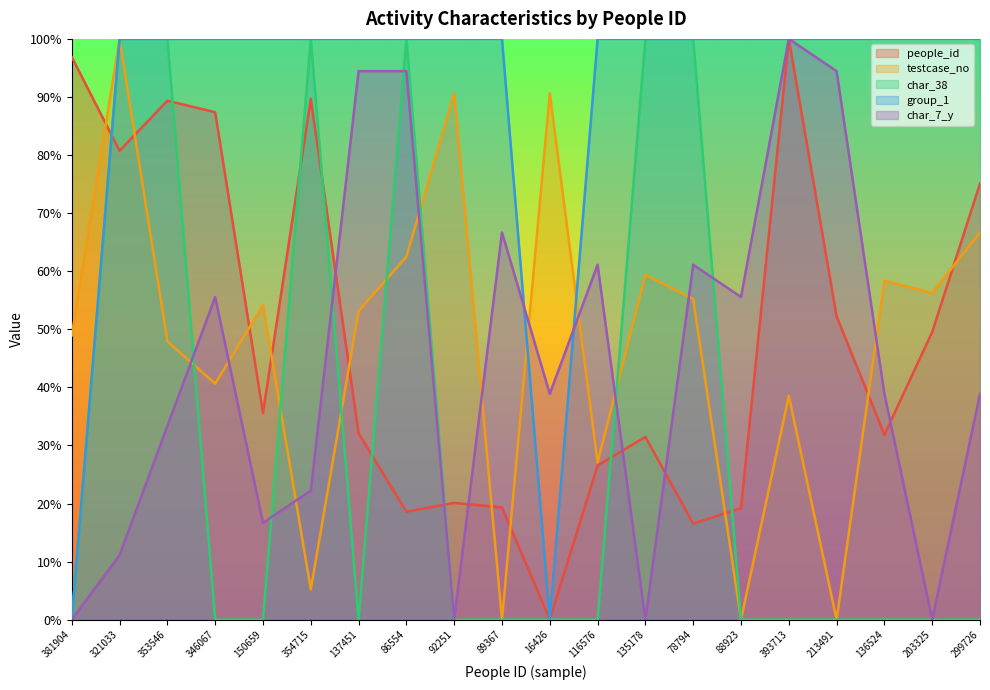

Reading right to left, transcribe all the data shown in this chart.

people_id: 299726=75.1	203325=49.5	136524=31.8	213491=52.2	393713=100.0	88923=19.2	78794=16.5	135178=31.5	116576=26.5	16426=0.0	89367=19.3	92251=20.1	86554=18.6	137451=32.1	354715=89.7	150659=35.6	346067=87.4	353546=89.4	321033=80.7	381904=96.9
testcase_no: 299726=66.7	203325=56.2	136524=58.3	213491=0.0	393713=38.5	88923=0.0	78794=55.2	135178=59.4	116576=27.1	16426=90.6	89367=0.0	92251=90.6	86554=62.5	137451=53.1	354715=5.2	150659=54.2	346067=40.6	353546=47.9	321033=100.0	381904=49.0
char_38: 299726=0.0	203325=0.0	136524=0.0	213491=0.0	393713=0.0	88923=0.0	78794=100.0	135178=100.0	116576=0.0	16426=0.0	89367=0.0	92251=0.0	86554=100.0	137451=0.0	354715=100.0	150659=0.0	346067=0.0	353546=100.0	321033=100.0	381904=0.0
group_1: 299726=100.0	203325=100.0	136524=100.0	213491=100.0	393713=100.0	88923=100.0	78794=100.0	135178=100.0	116576=100.0	16426=0.0	89367=100.0	92251=100.0	86554=100.0	137451=100.0	354715=100.0	150659=100.0	346067=100.0	353546=100.0	321033=100.0	381904=0.0
char_7_y: 299726=38.9	203325=0.0	136524=38.9	213491=94.4	393713=100.0	88923=55.6	78794=61.1	135178=0.0	116576=61.1	16426=38.9	89367=66.7	92251=0.0	86554=94.4	137451=94.4	354715=22.2	150659=16.7	346067=55.6	353546=33.3	321033=11.1	381904=0.0